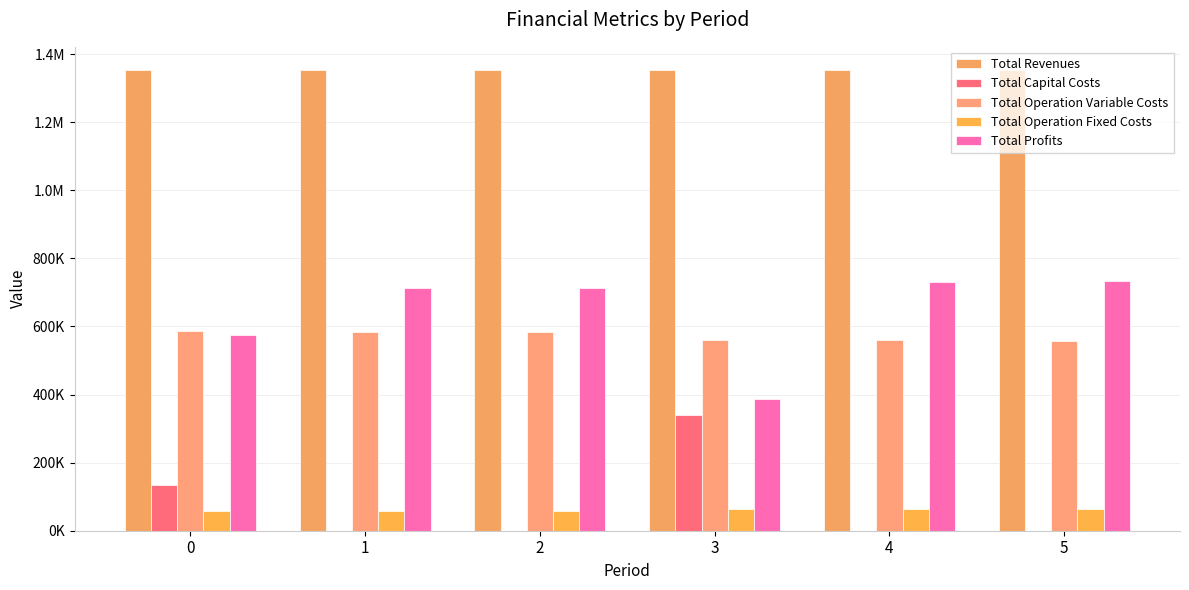

What is the maximum value shown in the chart?

1353830.3